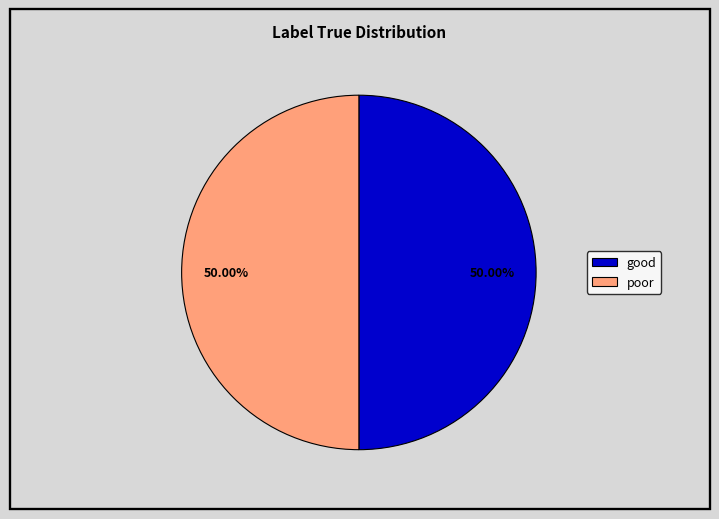

What percentage is the poor slice, to the nearest percent?

50%